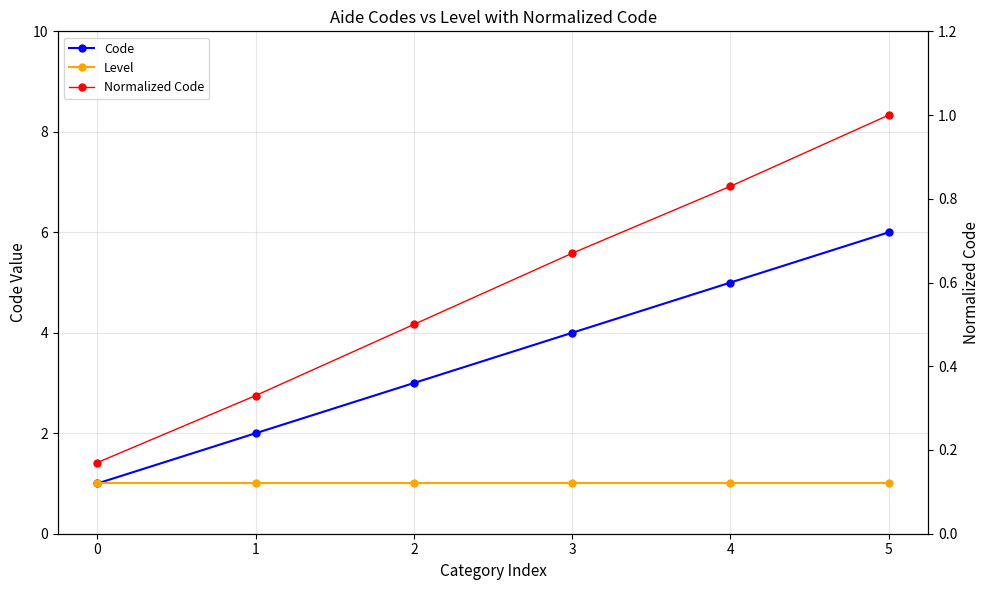

At which label does Code first exceed 4?

4